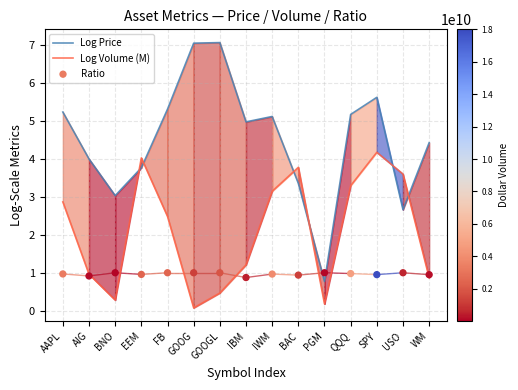

Which series reaches the minimum Y coordinate?

Log Volume (M)